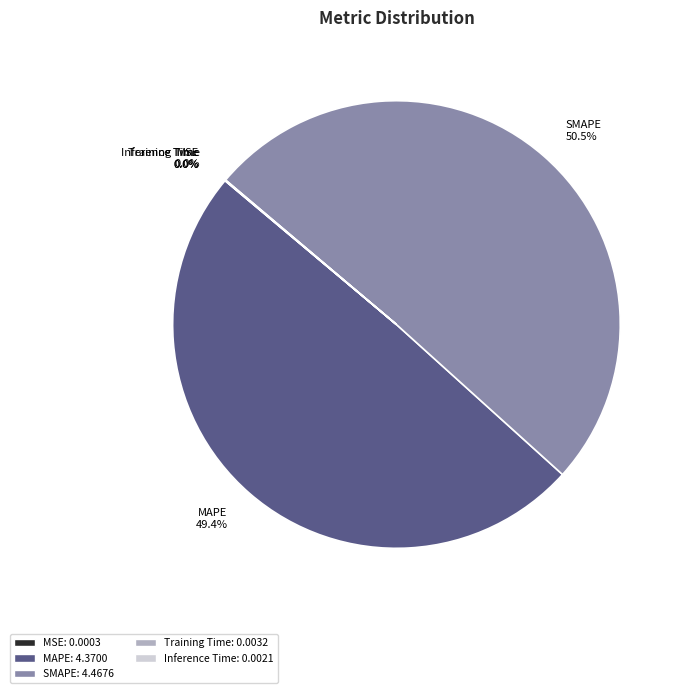

Which category has the biggest portion of the pie?

SMAPE